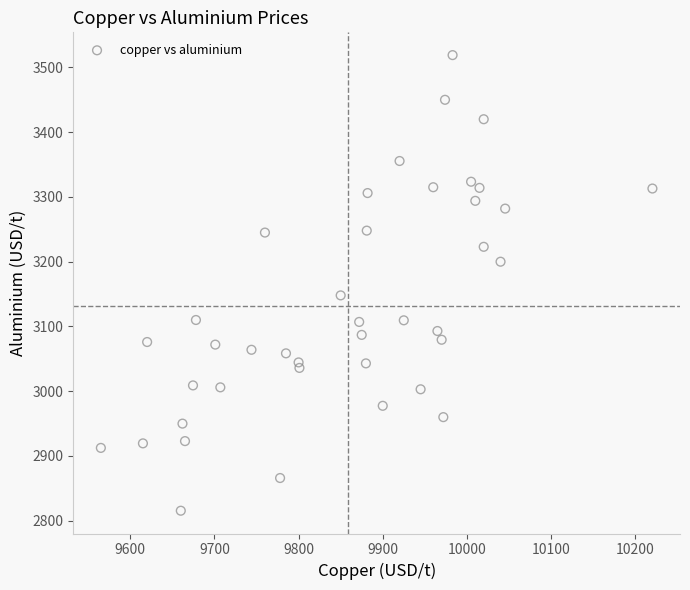

What Y value in the scatter plot is closest to 3167?

3148.0